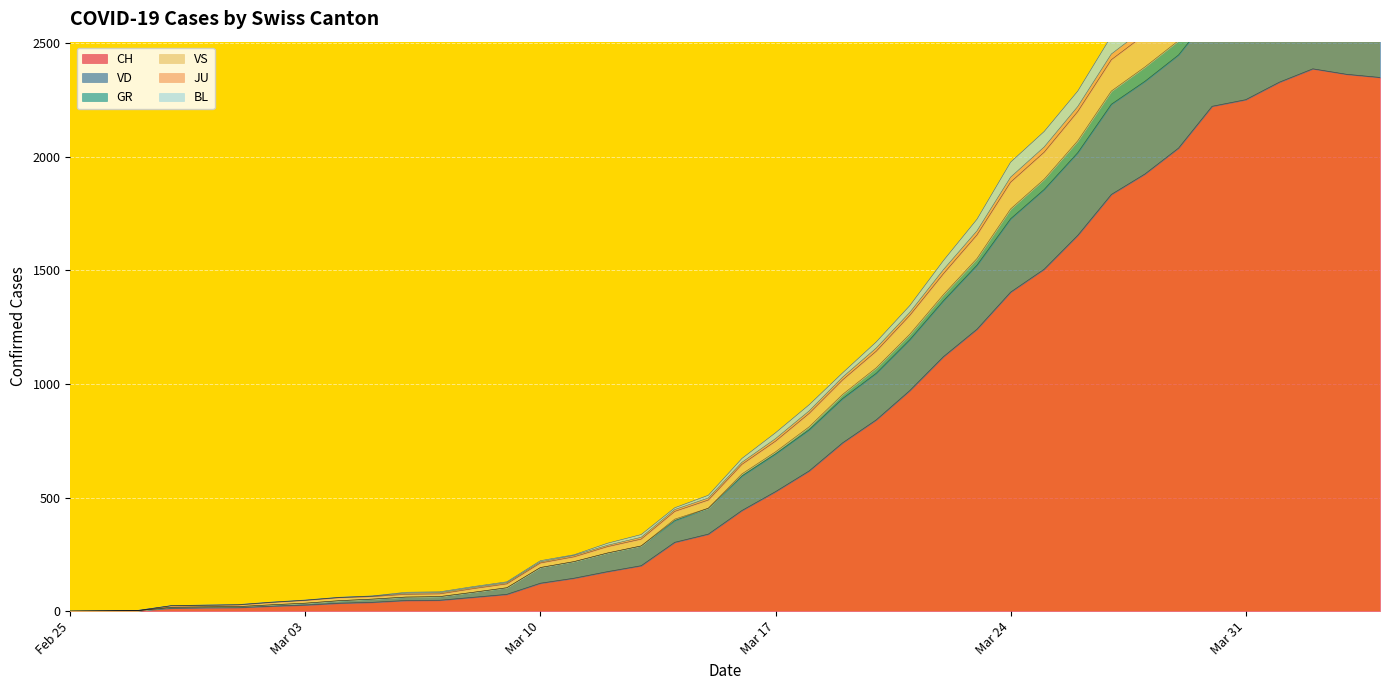

True or false: GR and BL cross at least once.

False